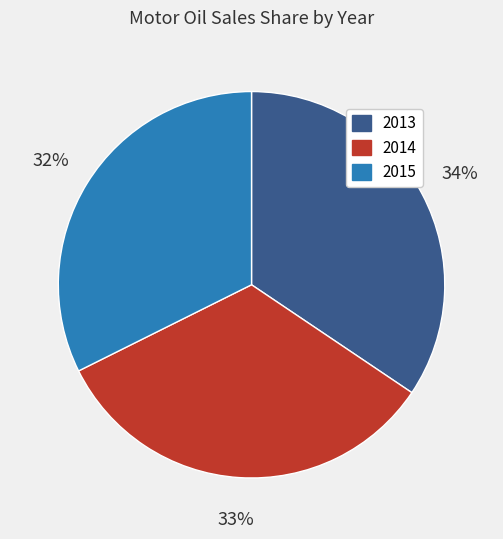

Rank the categories by value from lowest to highest.

2015, 2014, 2013